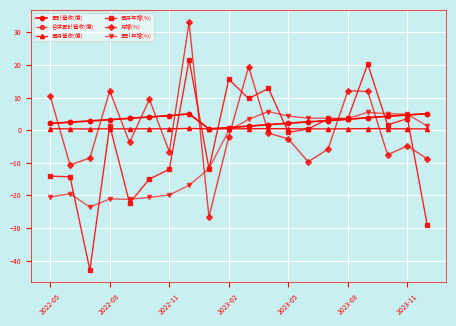

Is this an area chart (filled region under the line)?

No